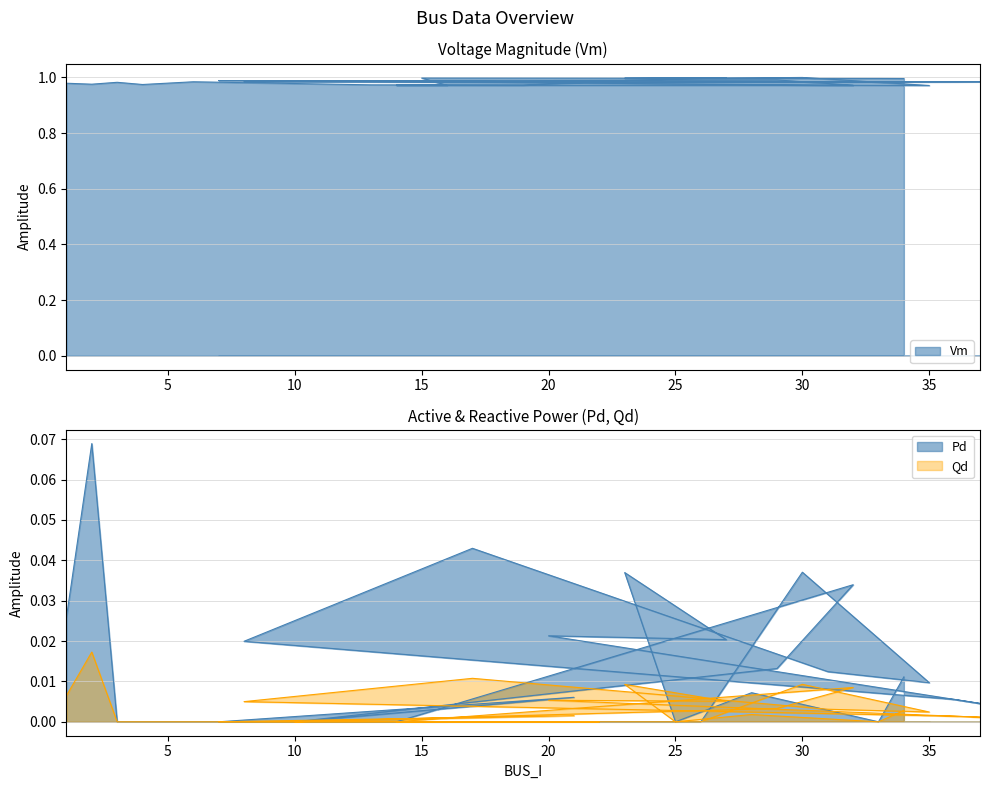

What value does the Vm series have at 36?

1.0